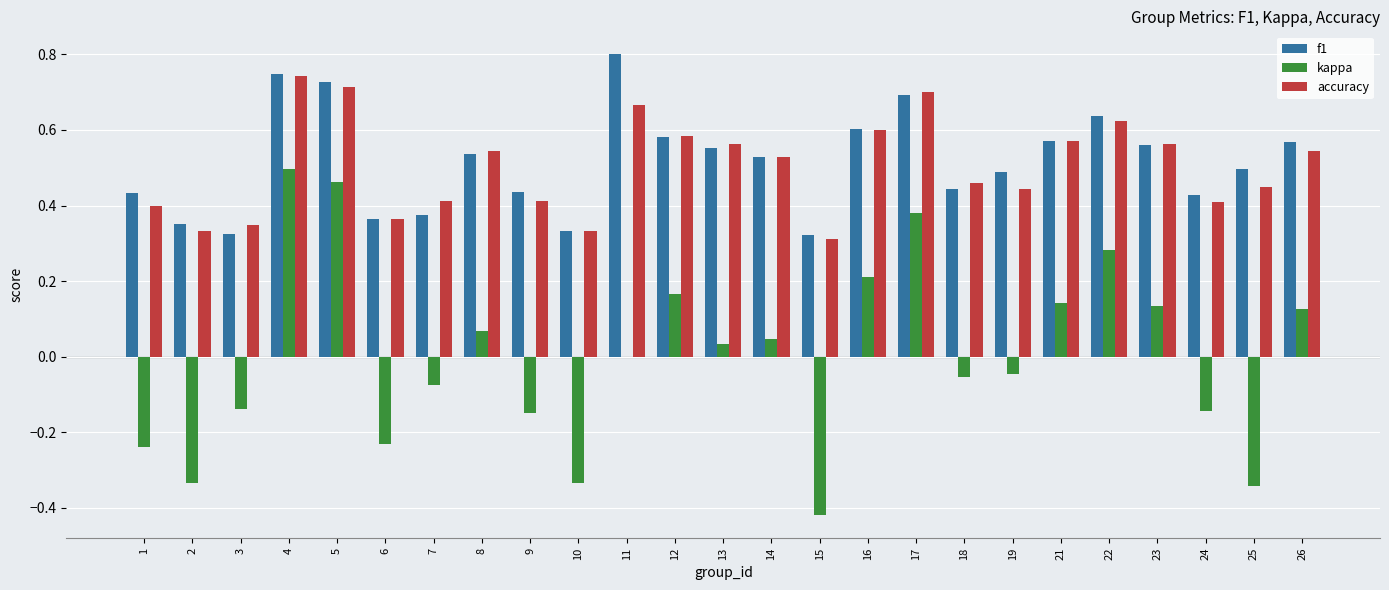

The value of kappa at 17 is 0.6. True or false?

False